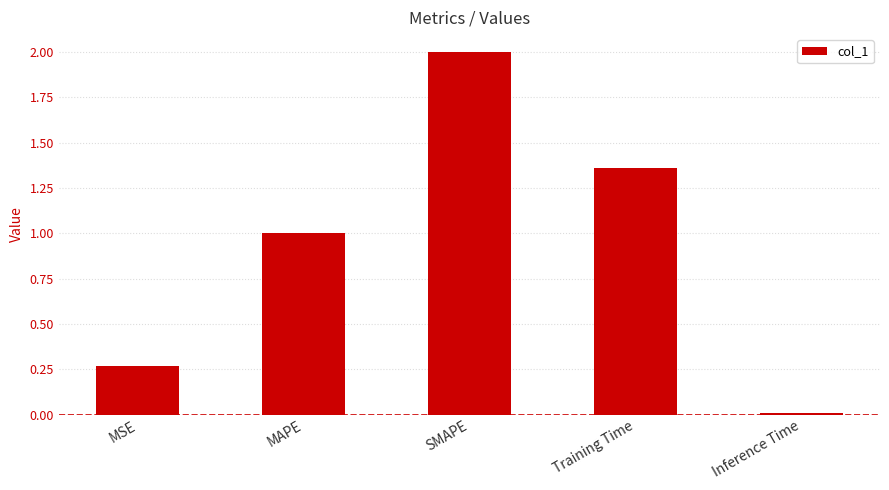

What position from the left is Training Time?

4